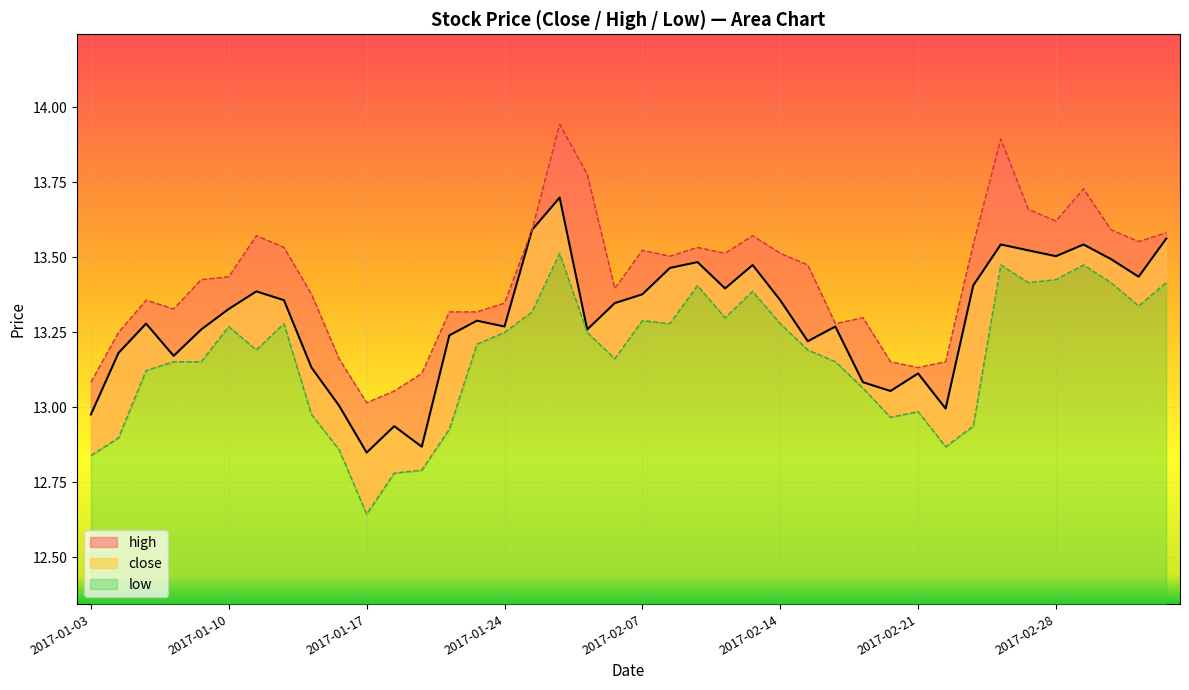

What is the difference between the high values at 2017-03-06 and 2017-01-19?

0.5